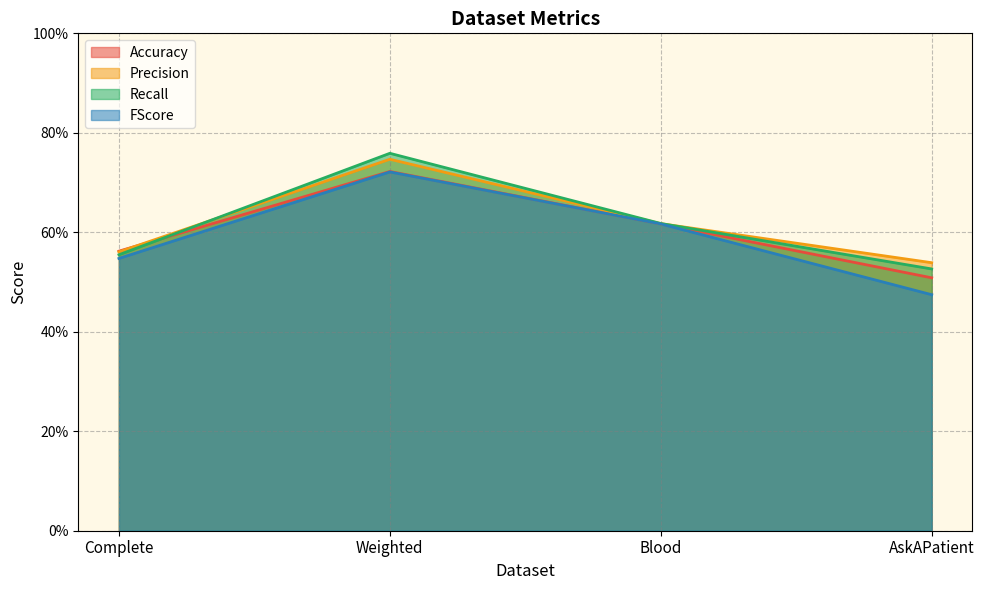

Reading left to right, list all the values displayed in this chart.

Accuracy: 0.6	0.7	0.6	0.5
Precision: 0.6	0.7	0.6	0.5
Recall: 0.6	0.8	0.6	0.5
FScore: 0.5	0.7	0.6	0.5